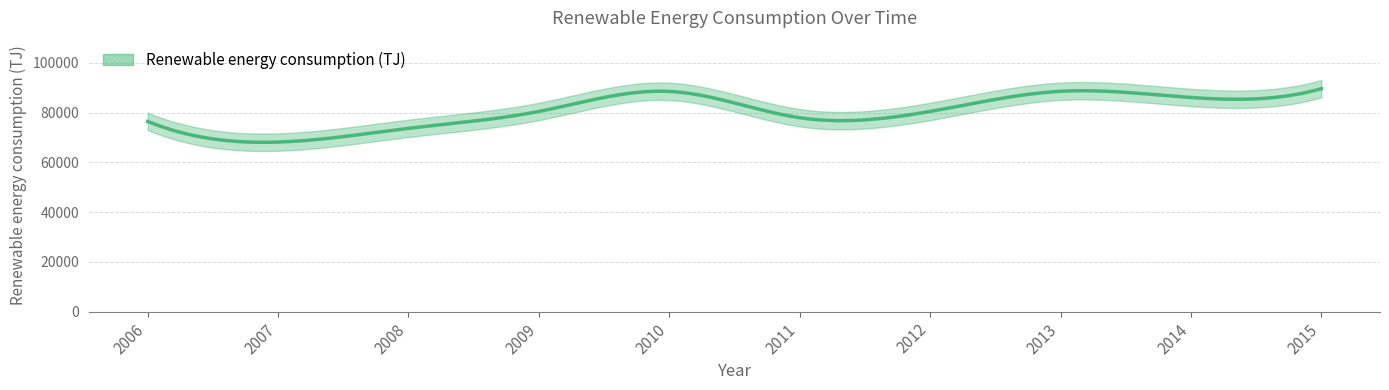

Reading left to right, extract all data points from this chart.

76442.1	68143.0	73650.5	80443.4	88498.8	77919.7	80441.7	88538.1	86063.9	89589.8